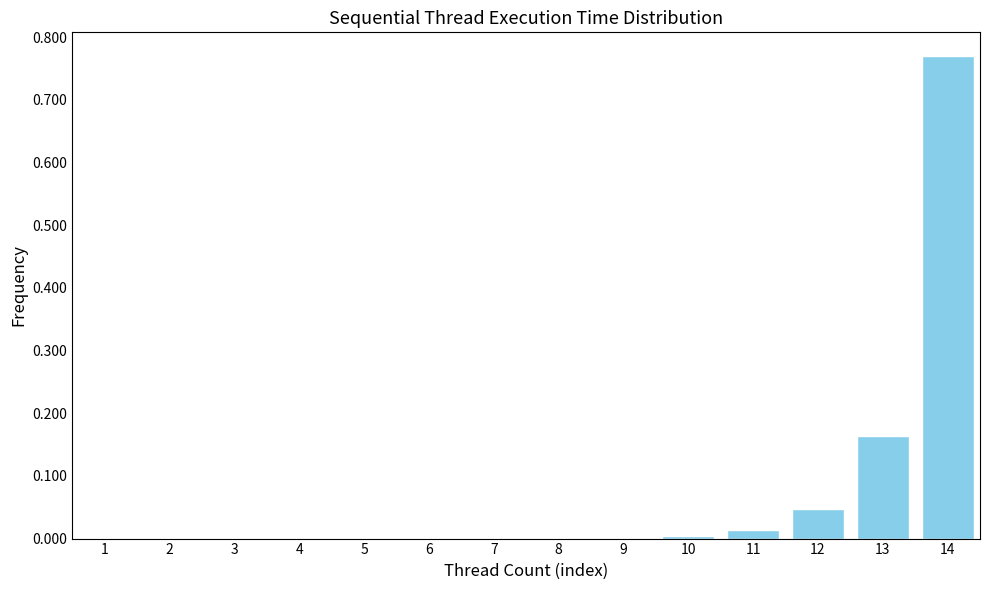

Which category has the highest value across all series?

14